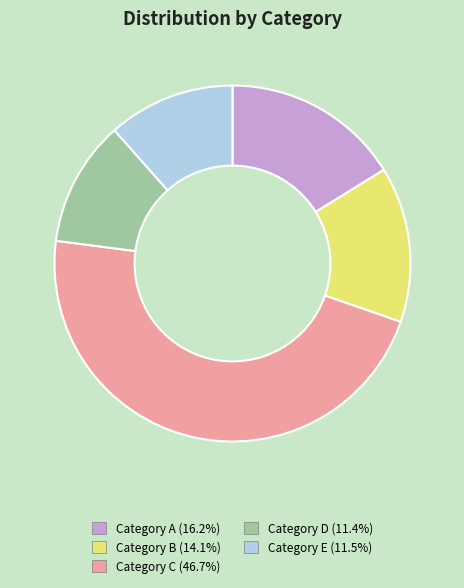

Is the sum of Category B (14.1%) and Category D (11.4%) greater than half?

No